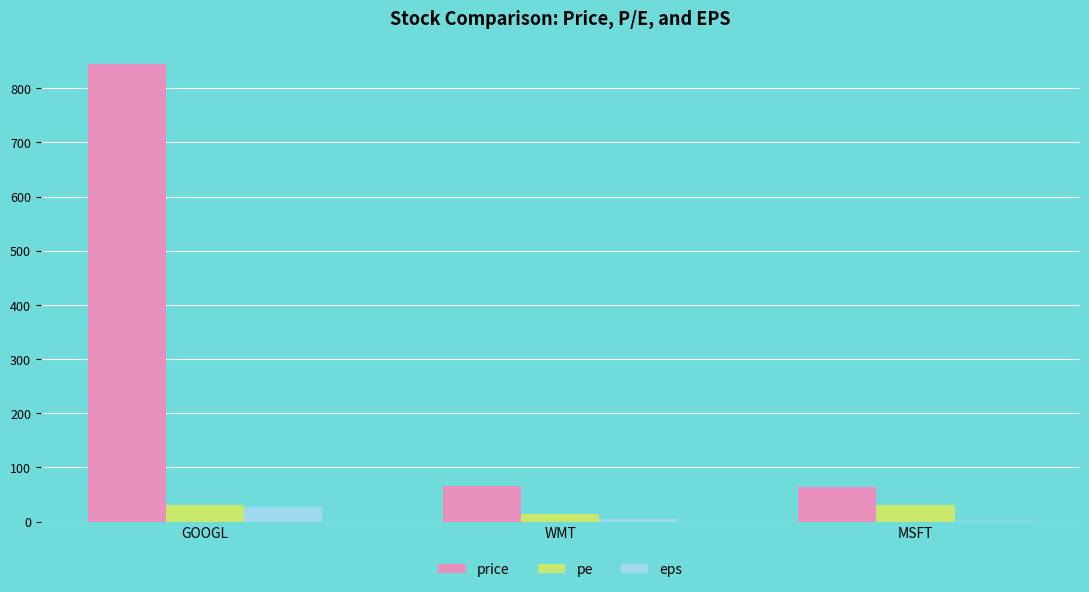

Is it true that price equals 64.0 at MSFT?

True